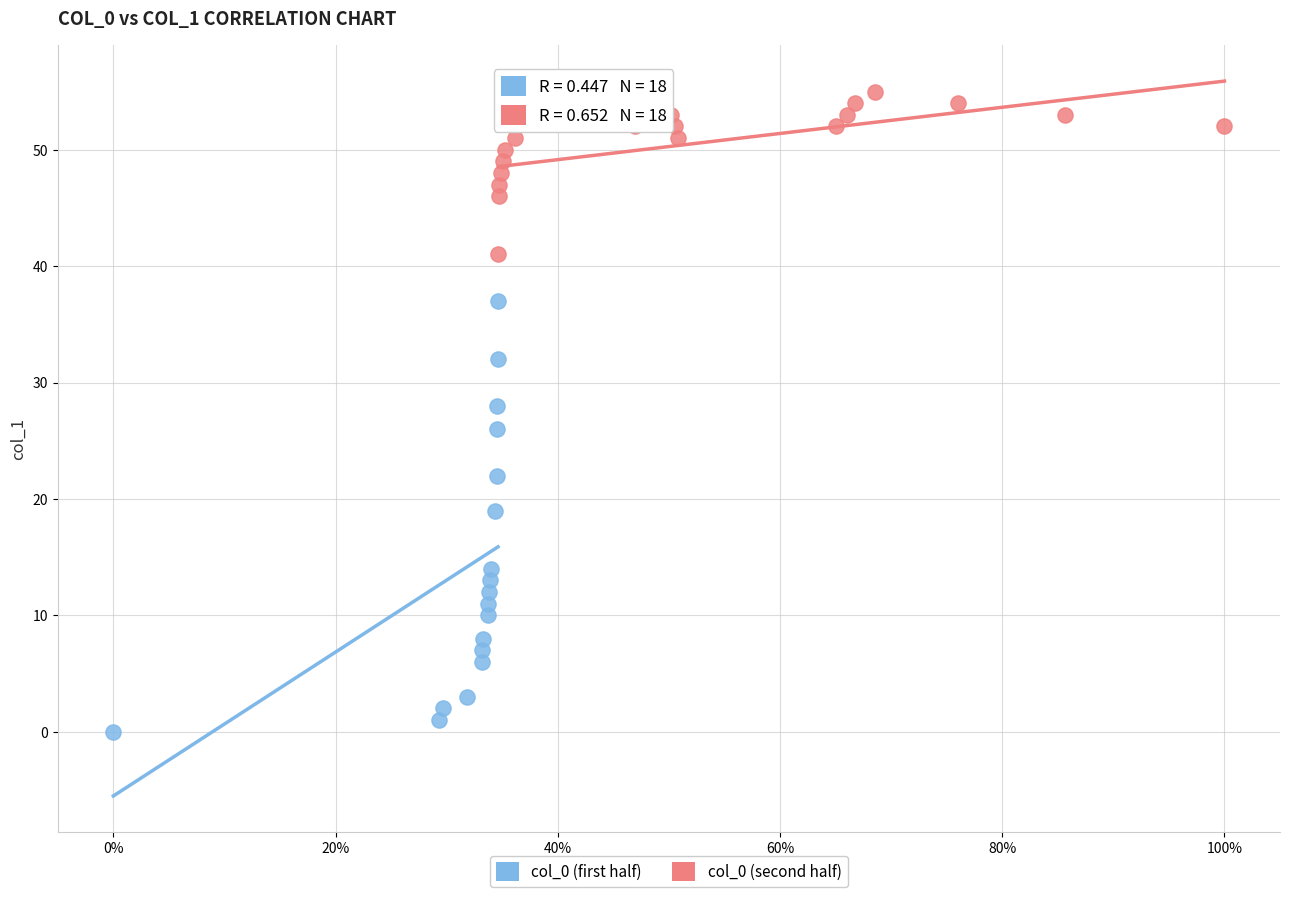

Which series reaches the maximum Y coordinate?

col_0 (second half)